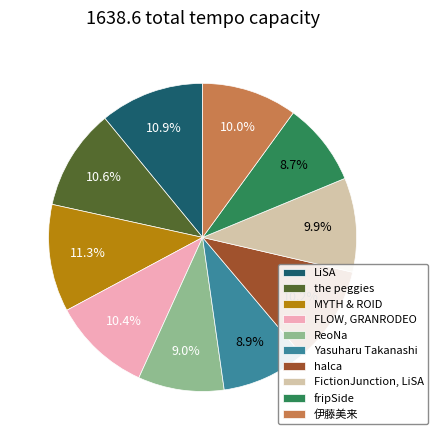

To the nearest percent, what portion does halca represent?

10%